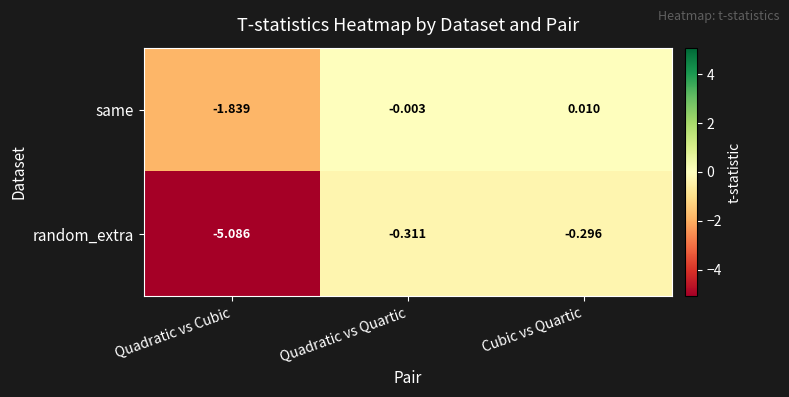

At how many categories does at least one series exceed -3?

3